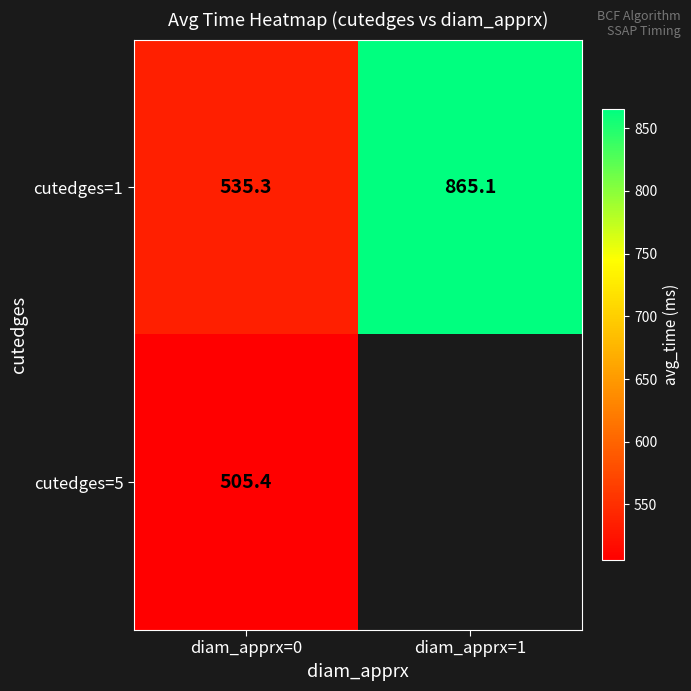

What is the total value across all series at diam_apprx=0?

1040.7